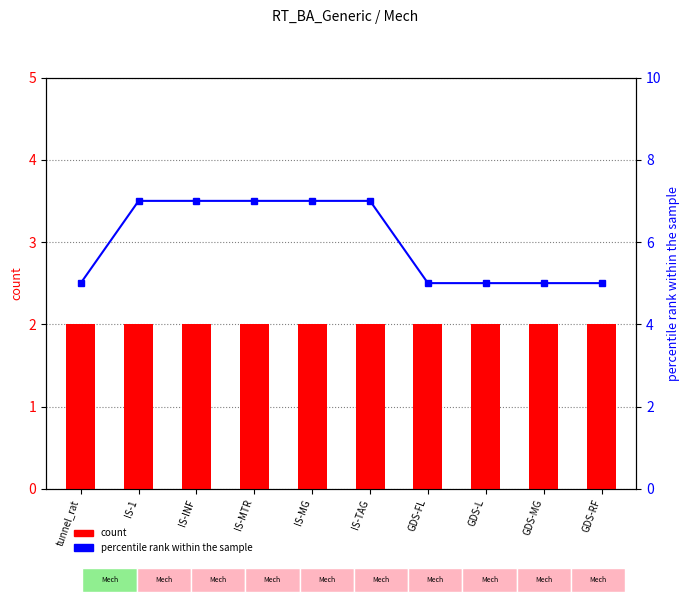

Is it true that percentile rank within the sample equals 5 at GDS-FL?

True